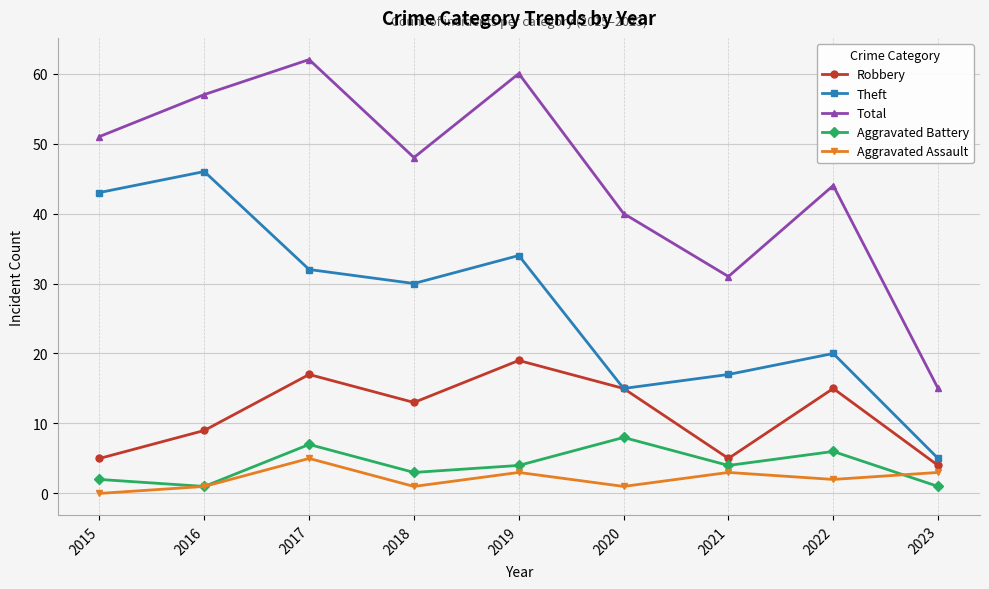

What is the difference between the Theft values at 2021 and 2018?

13